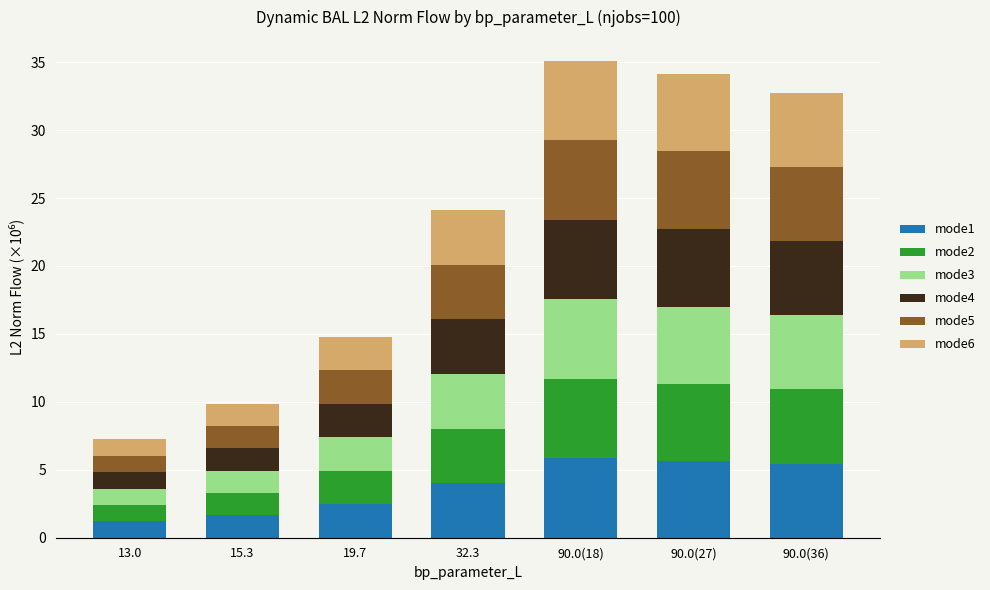

What is the minimum value for mode1?

1.2